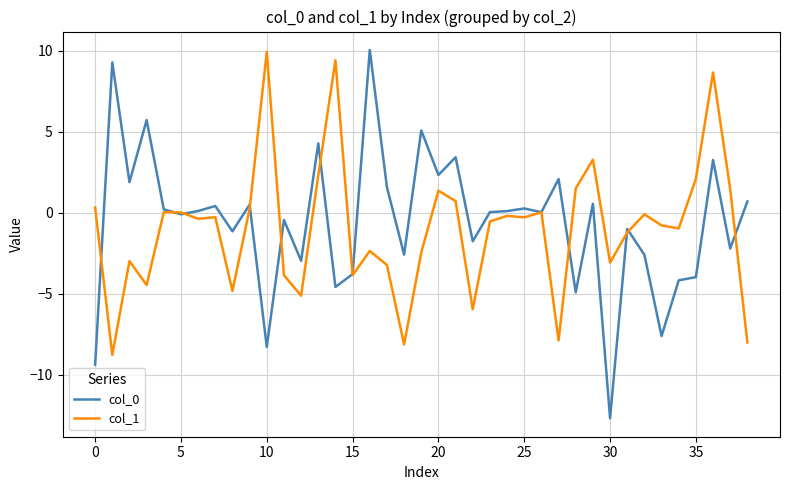

What is the minimum value shown in the chart?

-12.7